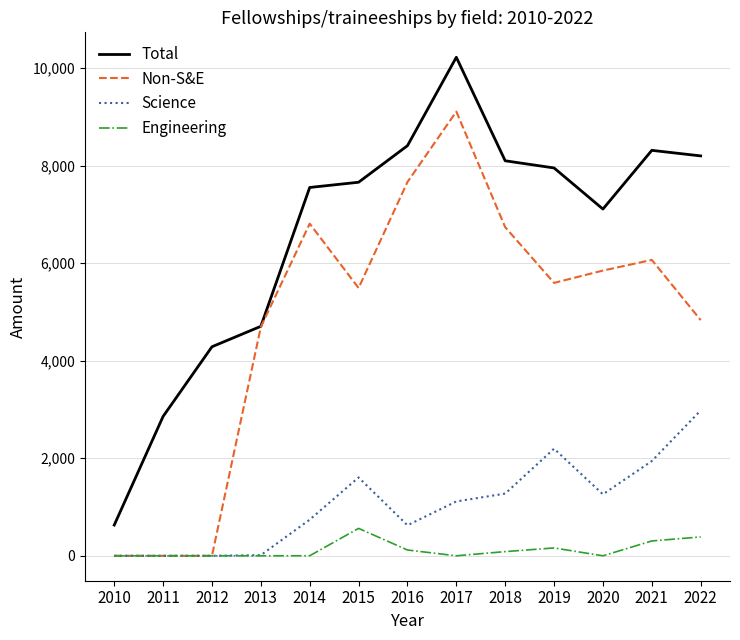

True or false: Science and Total cross at least once.

False